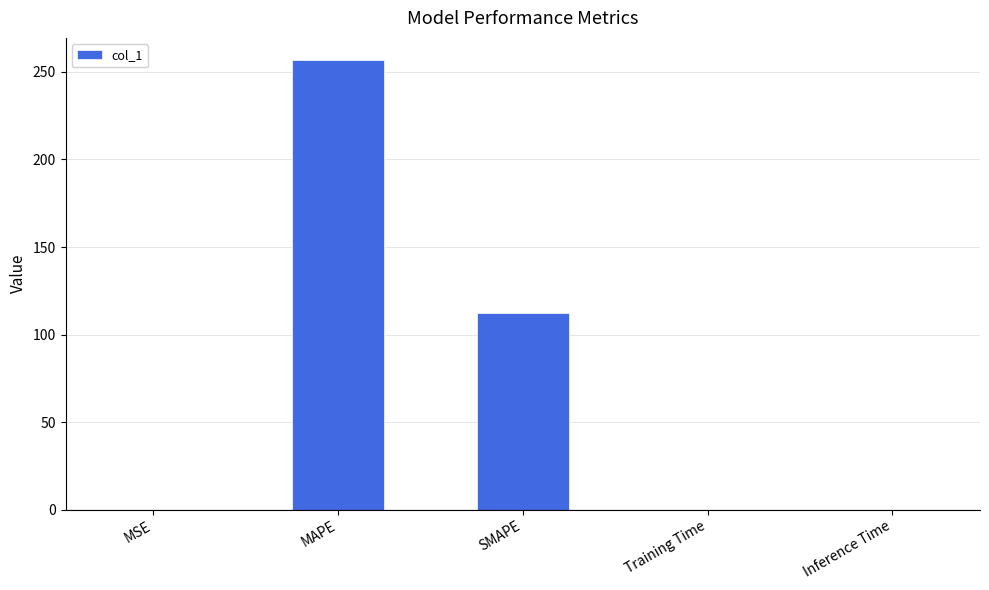

True or false: the data shows 0.0 at Inference Time.

True